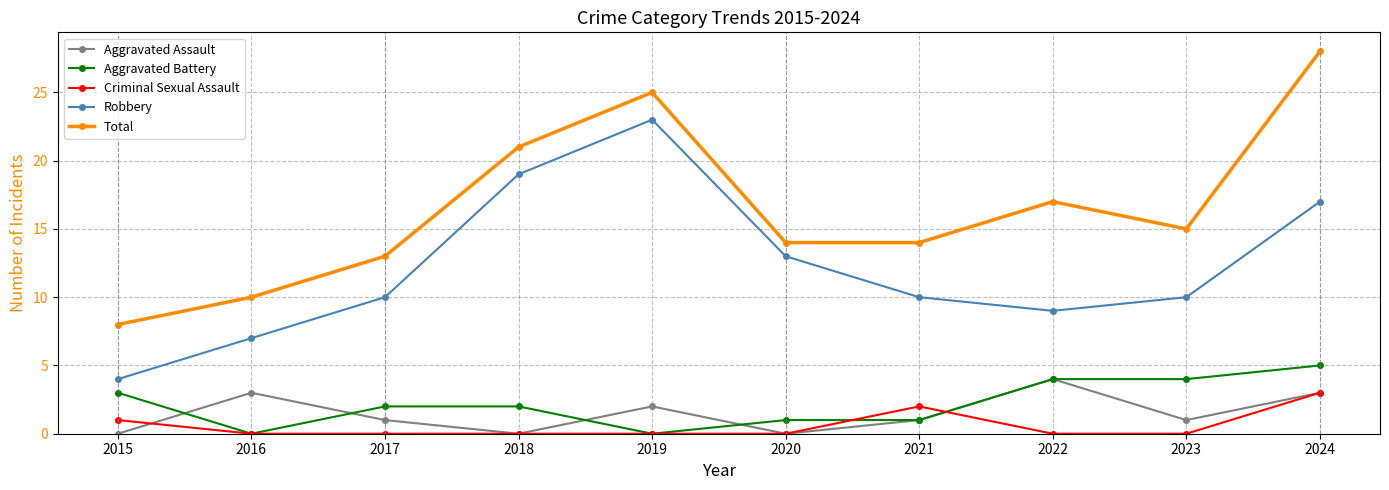

Where do Aggravated Battery and Aggravated Assault first cross each other?

2015 and 2016